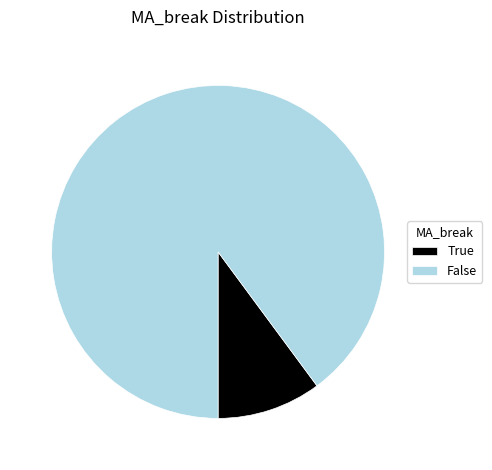

How many segments does this pie chart have?

2